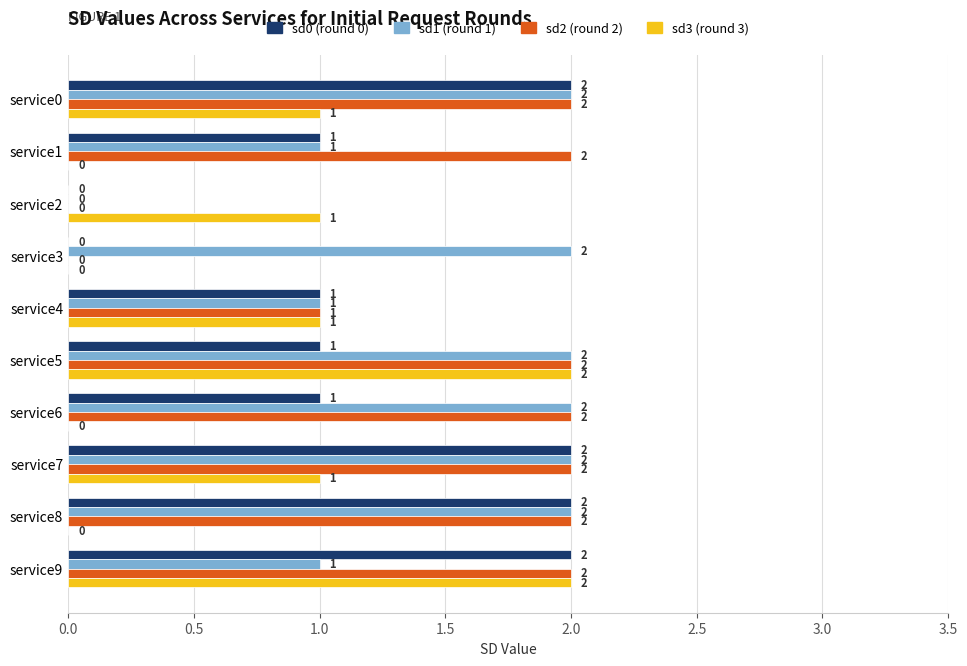

At which label is sd2 (round 2) closest to 1?

service4